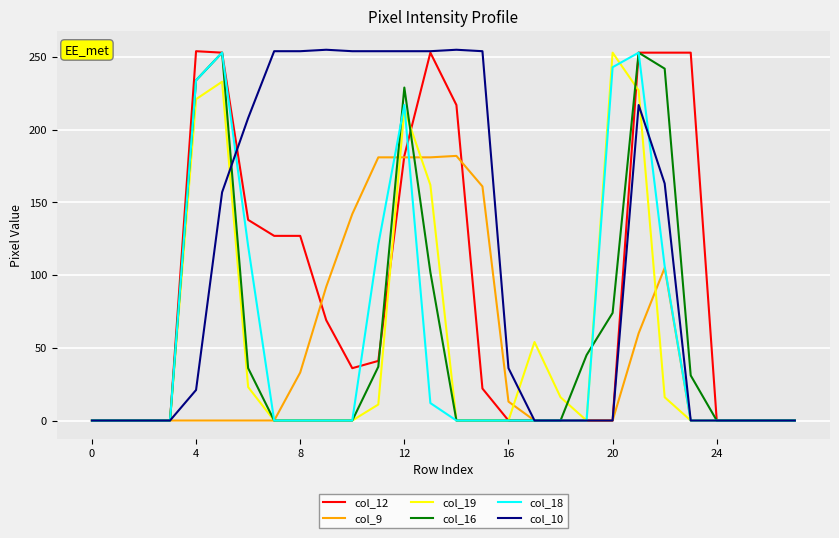

What is the label of the 10th point from the left?

9